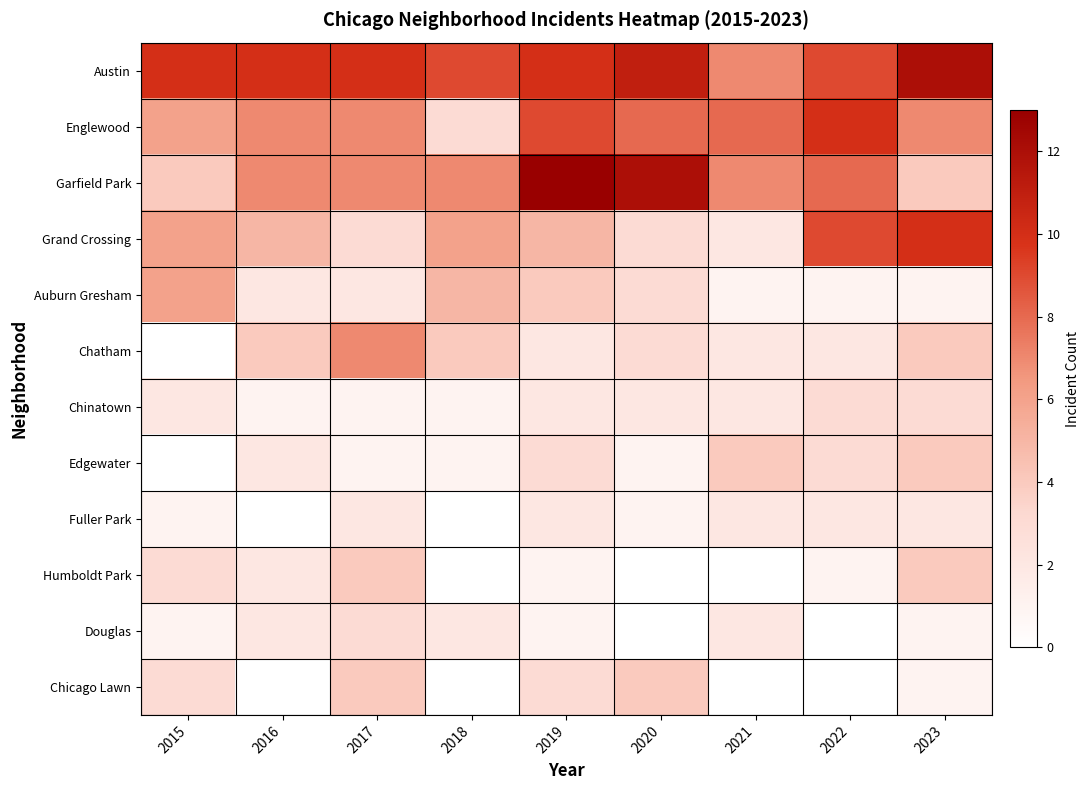

Count the number of categories in the chart.

9